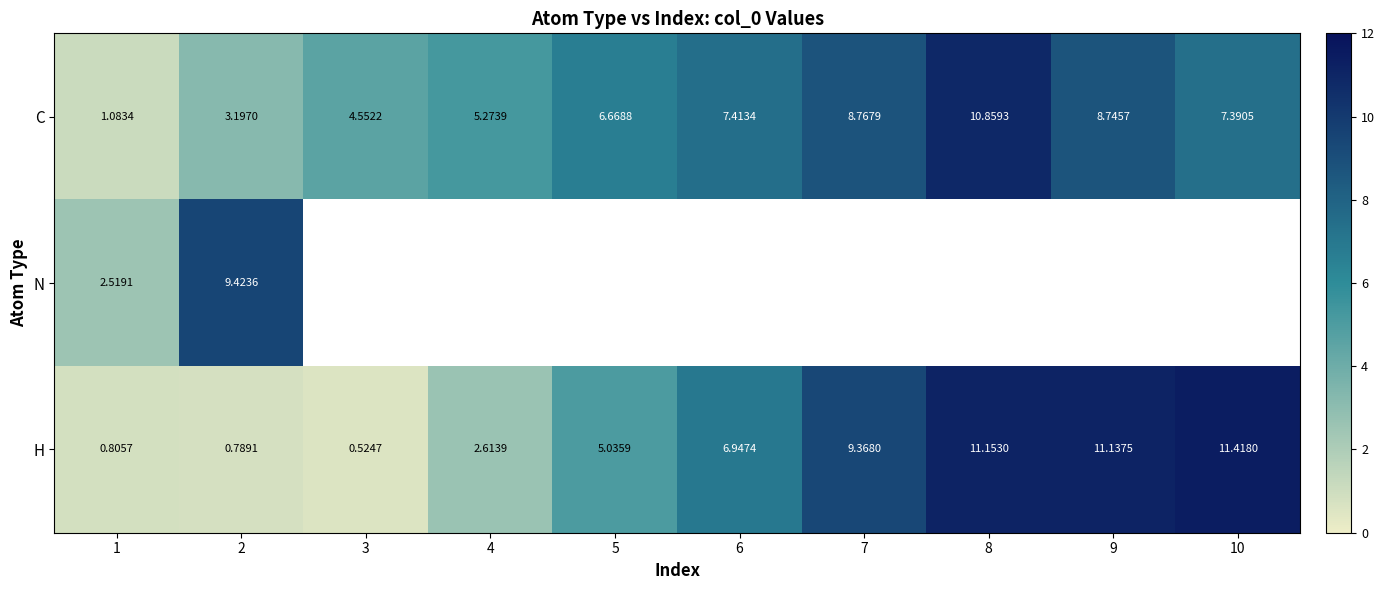

How many values in the C series exceed 7?

5